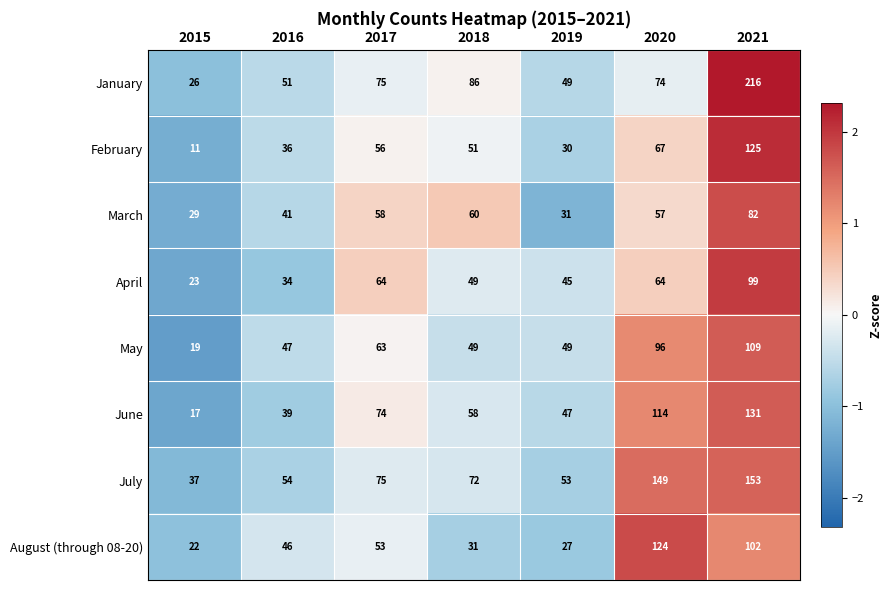

What is the smallest value displayed?

11